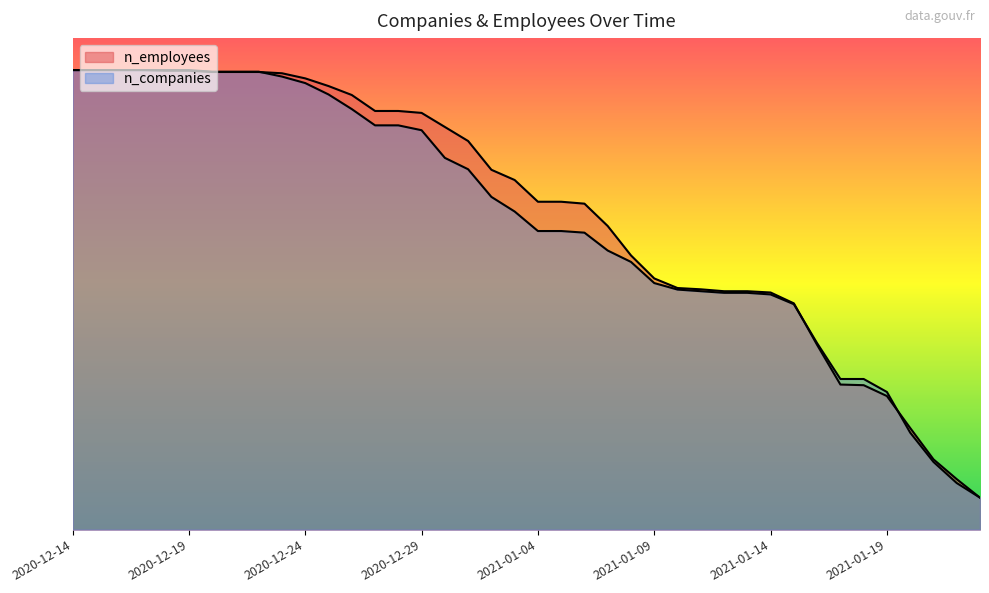

What is the smallest value displayed?

395270.0